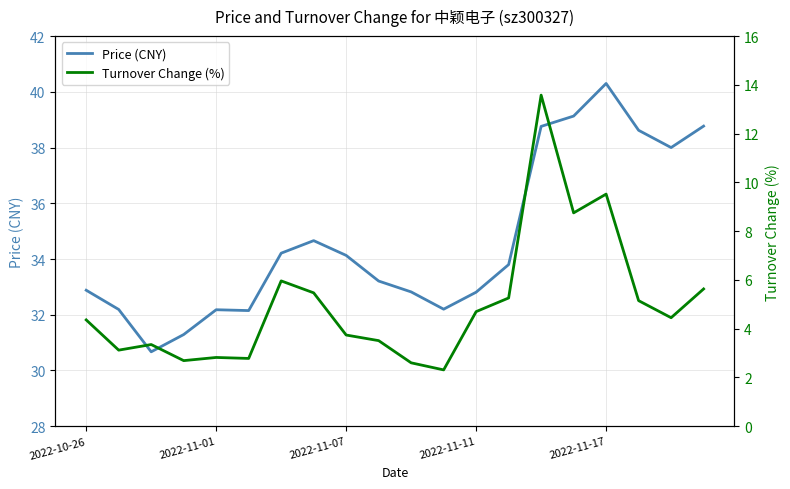

What is the minimum value for Price (CNY)?

30.7